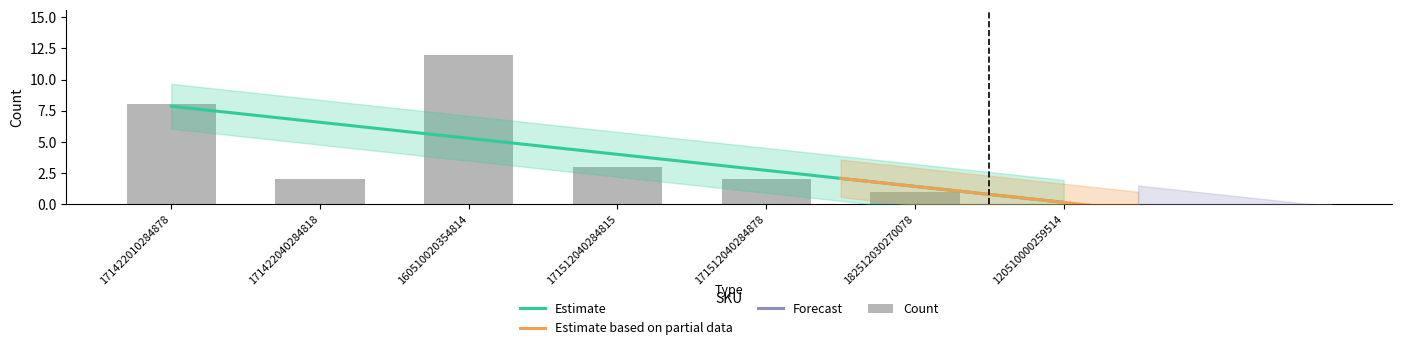

True or false: the data shows 5 at 120510000259514.

False